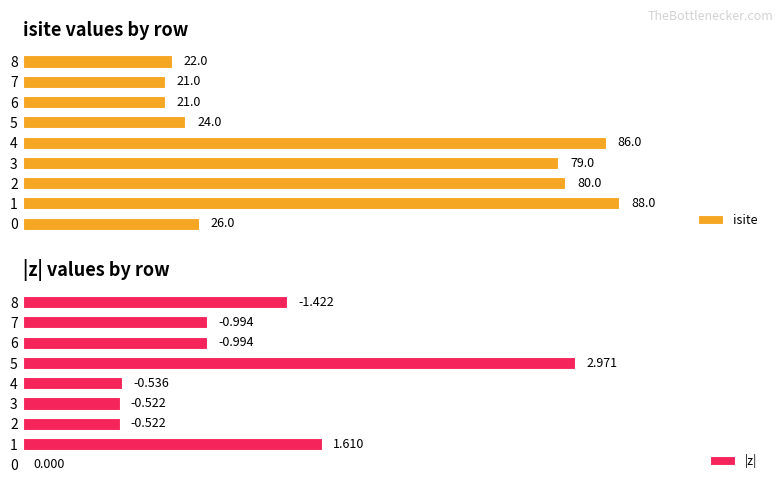

Does the chart contain stacked bars?

No